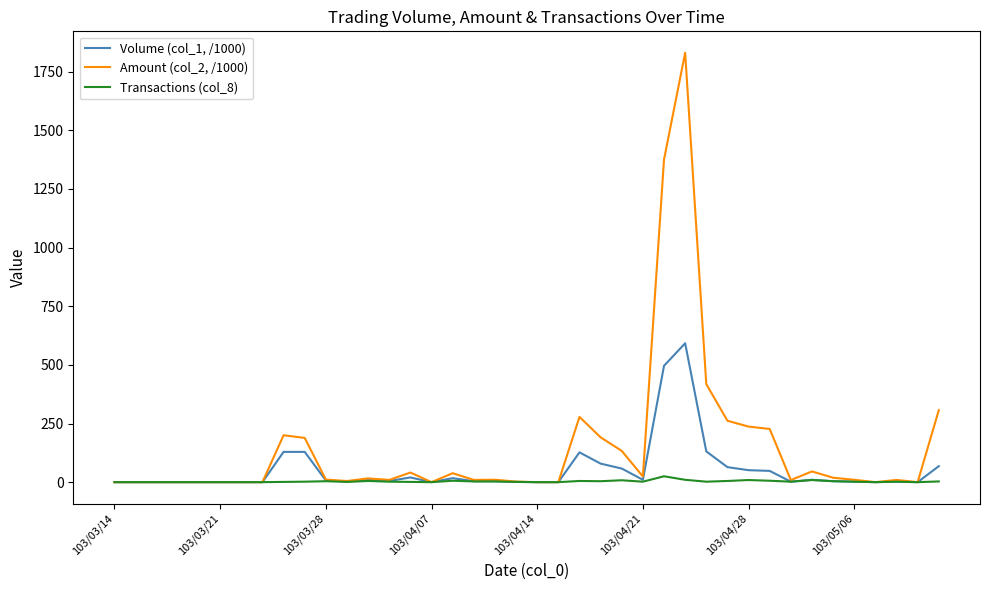

Which series has the largest range (max minus min)?

Amount (col_2, /1000)